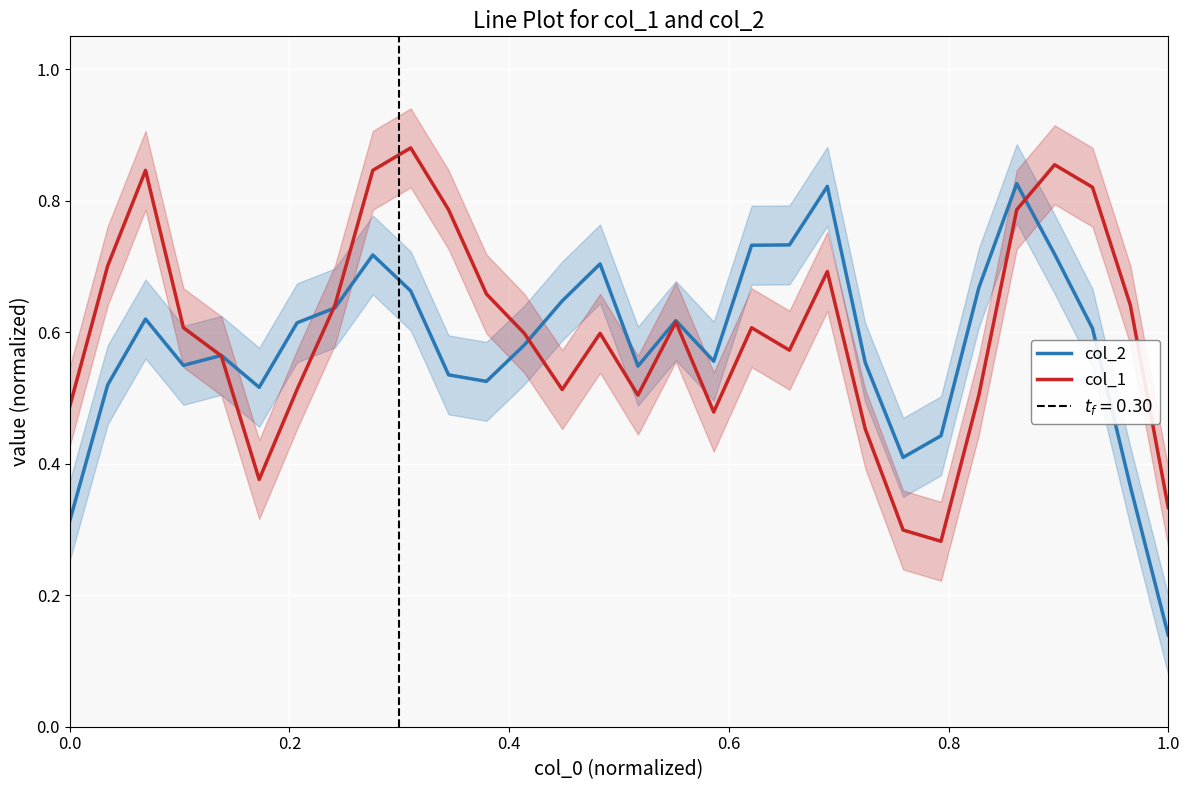

Where is col_2 nearest to the value 0?

1.0